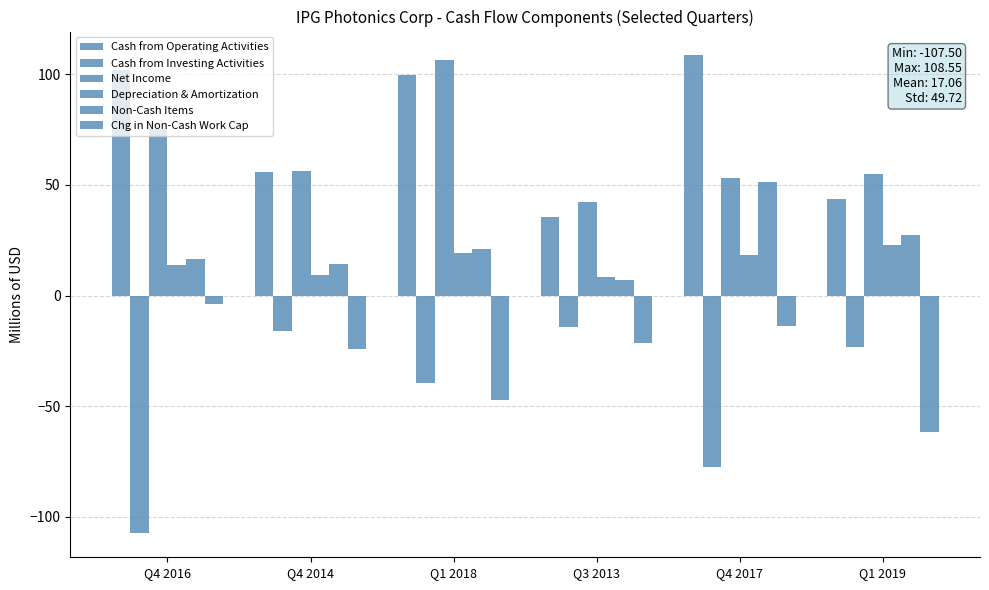

Reading left to right, list all the values displayed in this chart.

Cash from Operating Activities: 101.9	56.0	99.7	35.6	108.5	43.7
Cash from Investing Activities: -107.5	-15.8	-39.4	-14.0	-77.5	-23.2
Net Income: 75.1	56.4	106.3	42.3	53.0	55.2
Depreciation & Amortization: 13.8	9.2	19.2	8.5	18.2	22.8
Non-Cash Items: 16.5	14.5	21.1	7.1	51.3	27.4
Chg in Non-Cash Work Cap: -3.6	-24.1	-47.1	-21.3	-13.9	-61.7